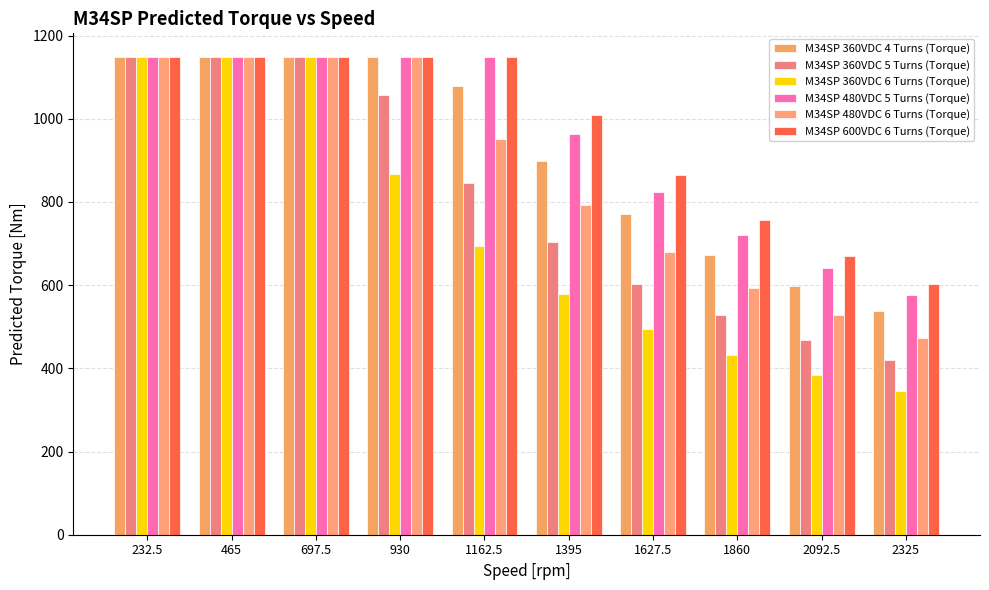

How many bars are there in total?

60